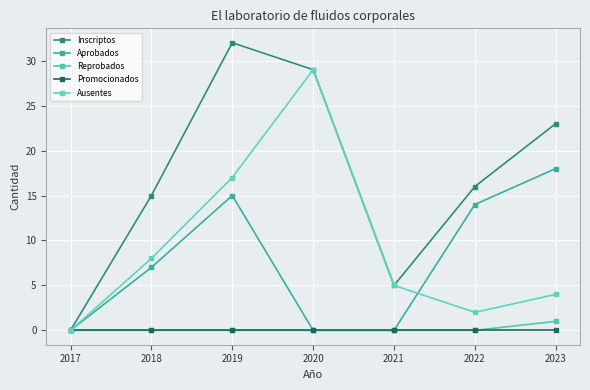

True or false: Inscriptos has more than 1 points higher than both neighbors.

False